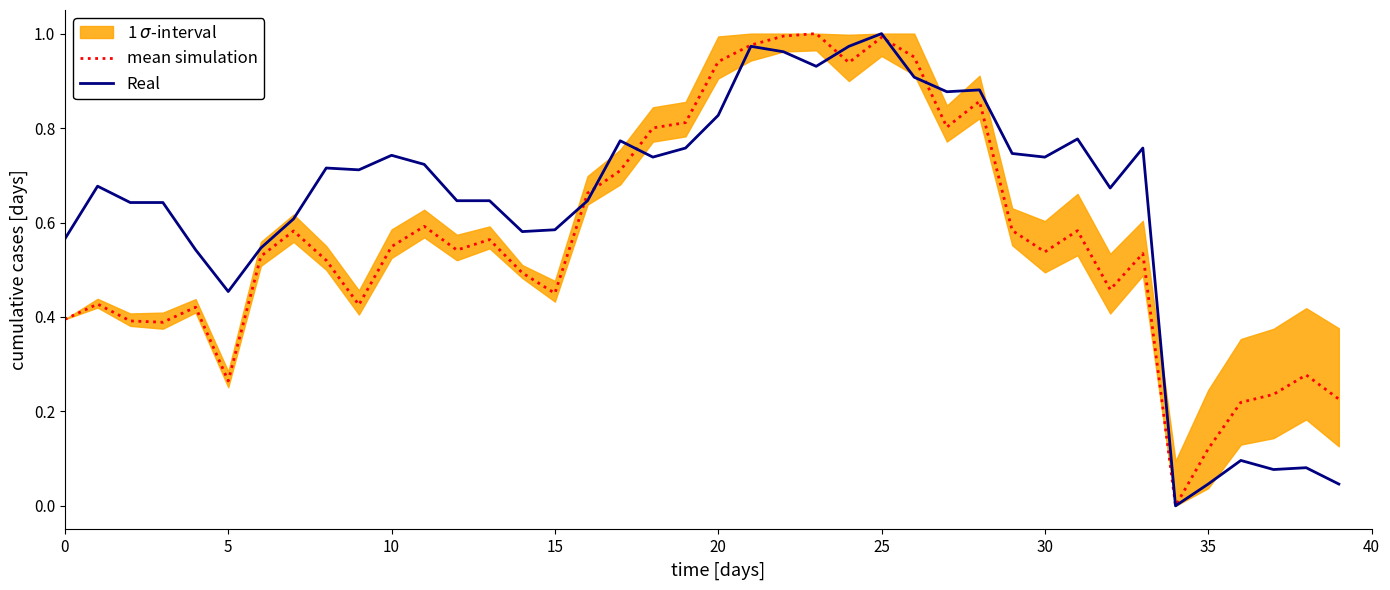

At which label does mean simulation reach its peak?

23